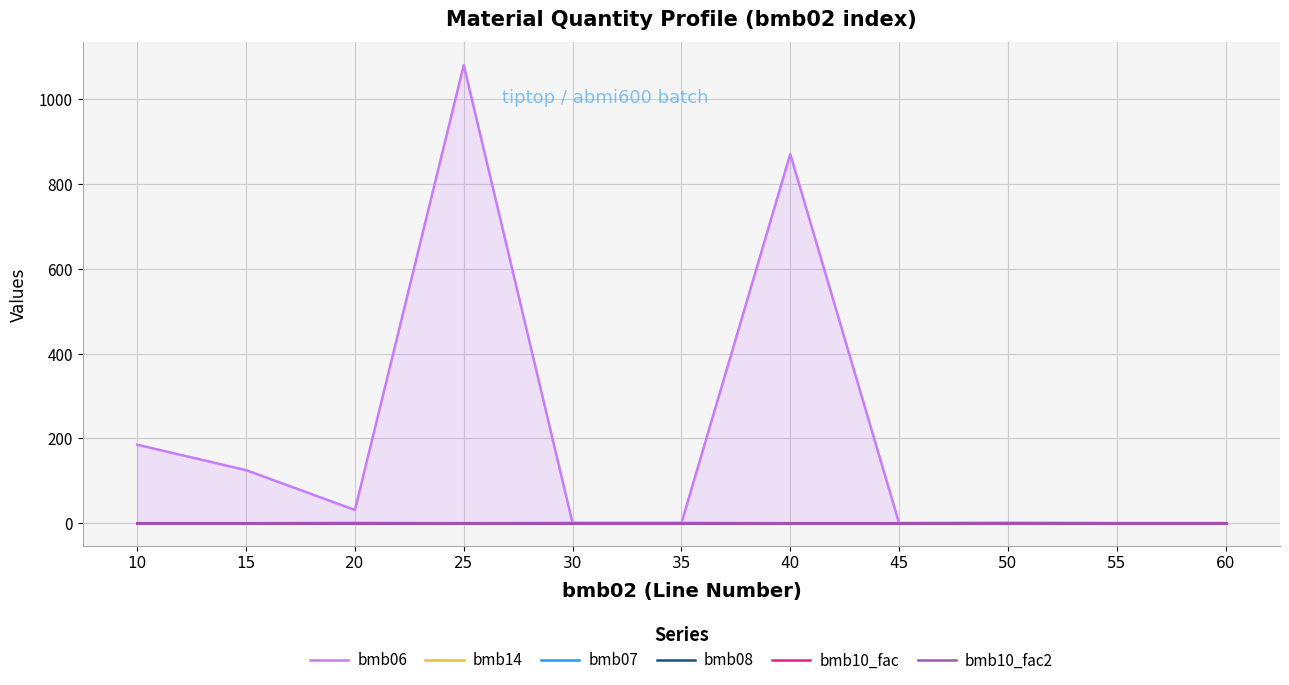

Reading left to right, list all the values displayed in this chart.

bmb06: 10=185.0	15=125.0	20=31.0	25=1081.0	30=0.0	35=0.0	40=871.0	45=0.0	50=0.5	55=0.0	60=0.0
bmb14: 10=0.0	15=0.0	20=1.0	25=0.0	30=1.0	35=1.0	40=0.0	45=0.0	50=1.0	55=0.0	60=0.0
bmb07: 10=1.0	15=1.0	20=1.0	25=1.0	30=1.0	35=1.0	40=1.0	45=1.0	50=1.0	55=1.0	60=1.0
bmb08: 10=0.0	15=0.0	20=0.0	25=0.0	30=0.0	35=0.0	40=0.0	45=0.0	50=0.0	55=0.0	60=0.0
bmb10_fac: 10=1.0	15=1.0	20=1.0	25=1.0	30=1.0	35=1.0	40=1.0	45=1.0	50=1.0	55=1.0	60=1.0
bmb10_fac2: 10=1.0	15=1.0	20=1.0	25=1.0	30=1.0	35=1.0	40=1.0	45=1.0	50=1.0	55=1.0	60=1.0